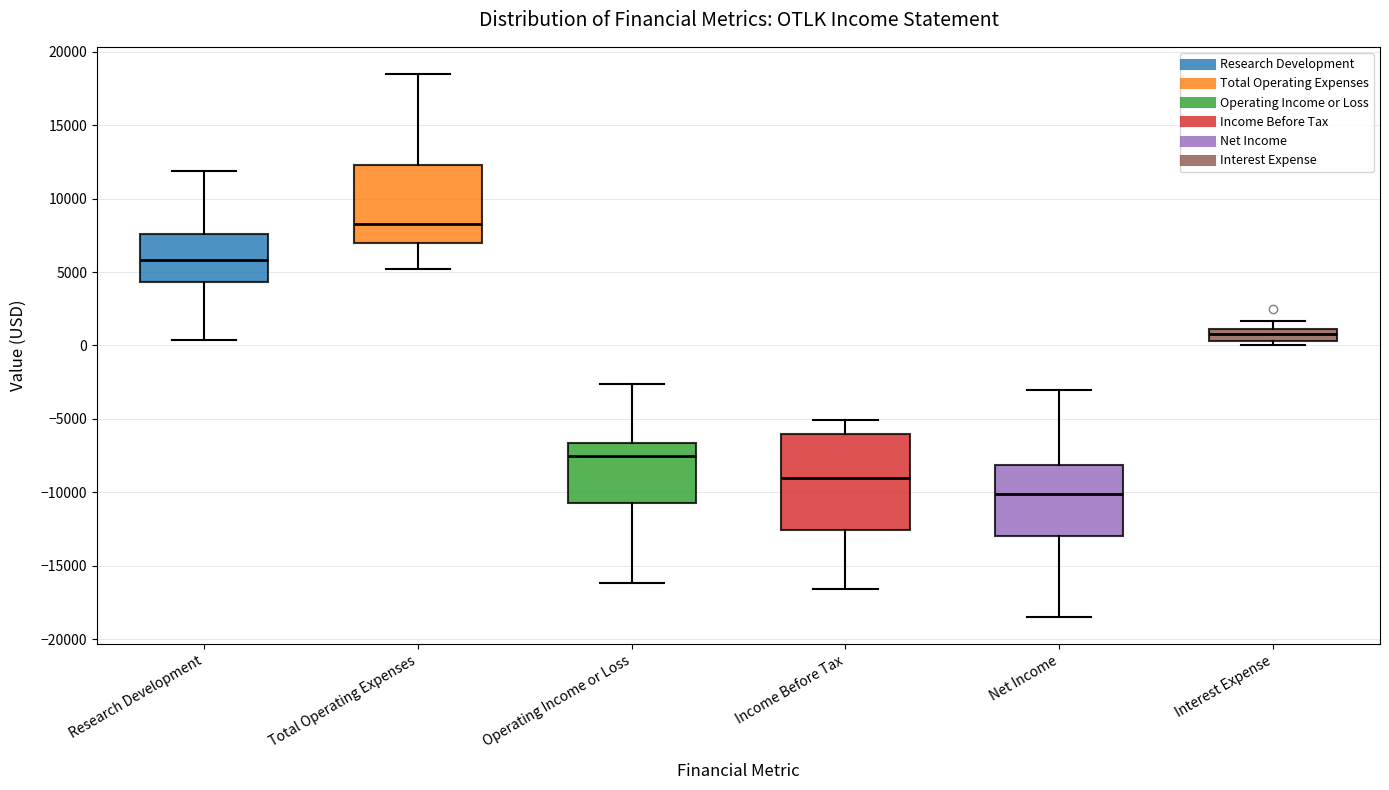

Where is the lower edge of the box for Operating Income or Loss on the y-axis? The values are not printed on the chart, so give them approximately, as read against the axis.

-10500